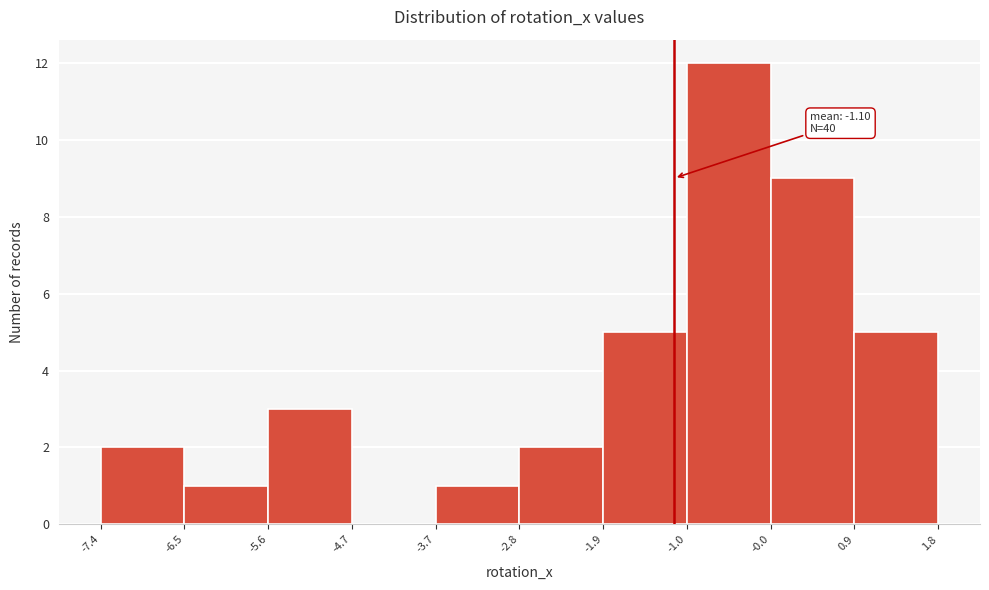

Over which range of the x-axis is the bar tallest?

-1.0 to -0.0